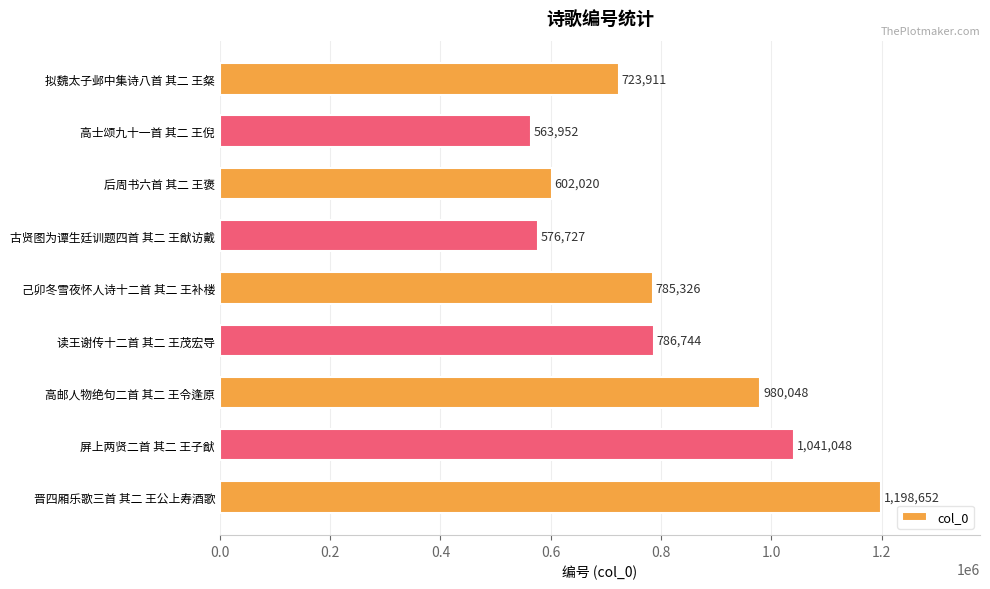

What is the label of the 5th bar from the bottom?

己卯冬雪夜怀人诗十二首 其二 王补楼